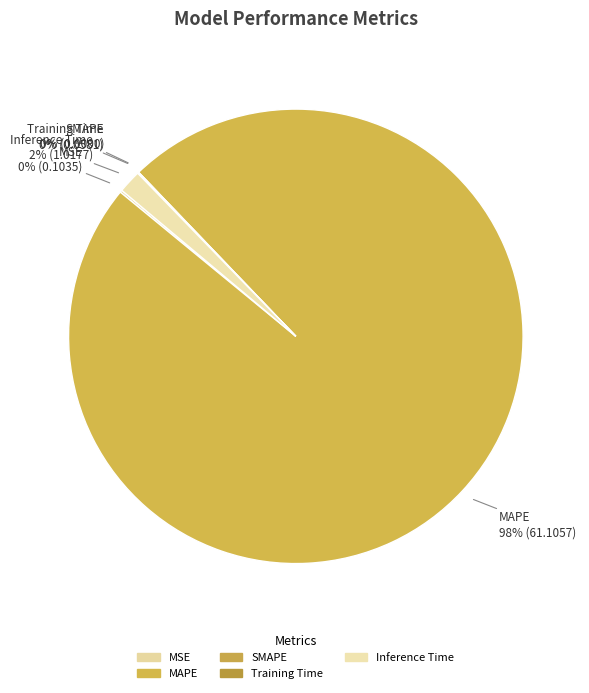

Count the number of slices in the pie.

5